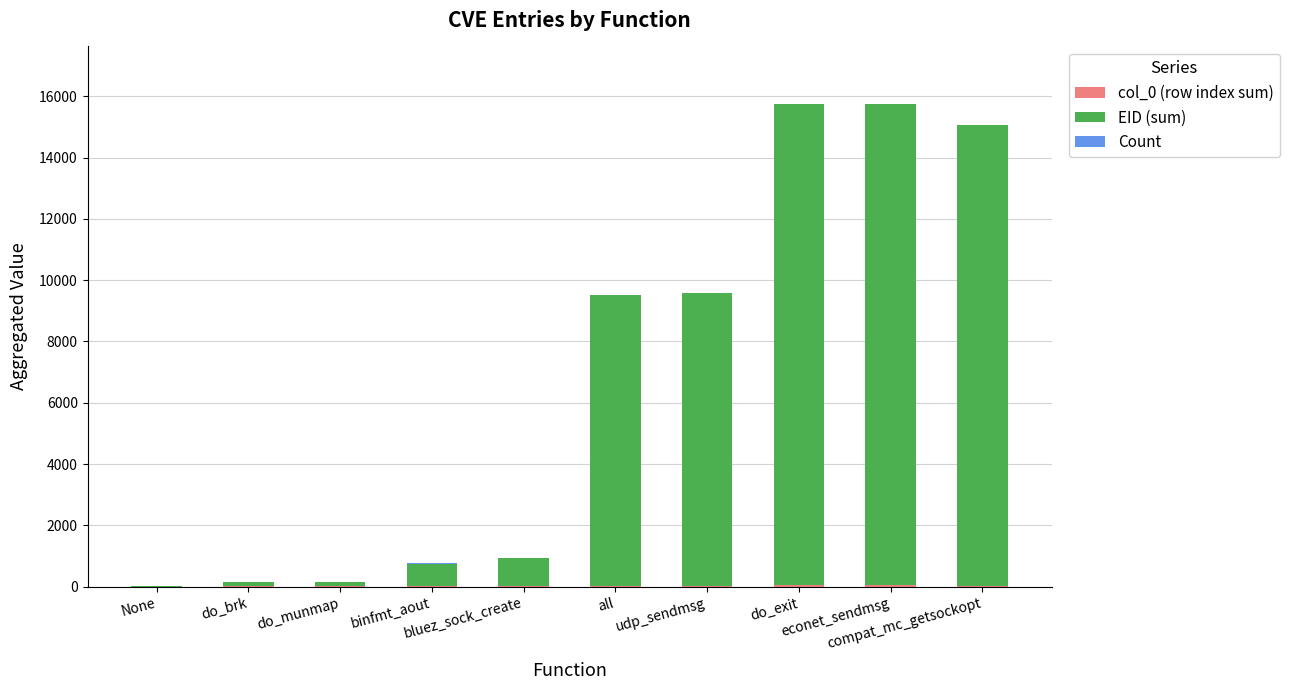

How many data points does each series have?

10